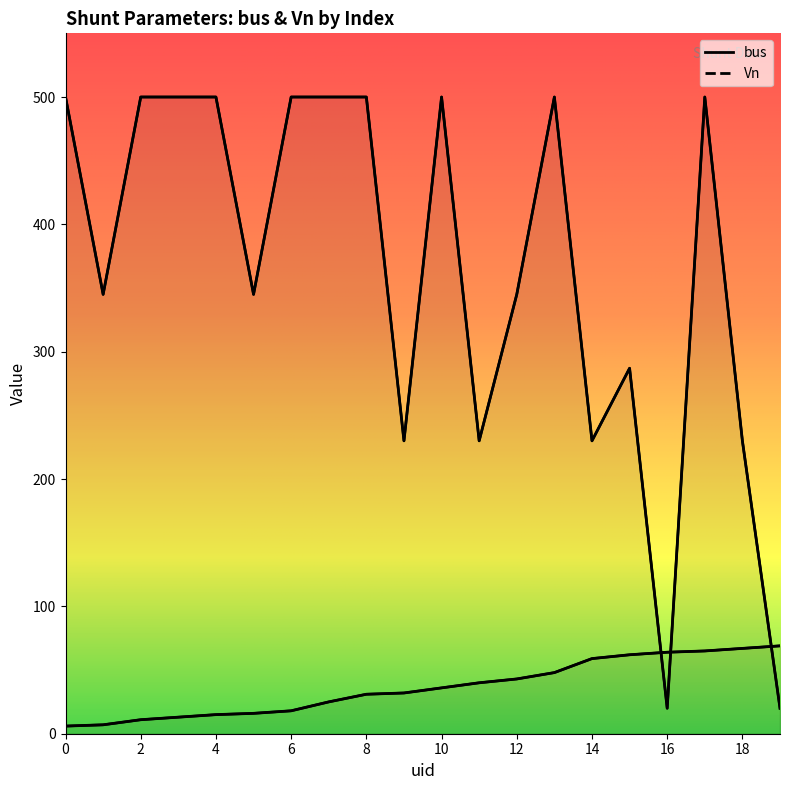

What is the difference between the maximum and minimum values in the bus series?

63